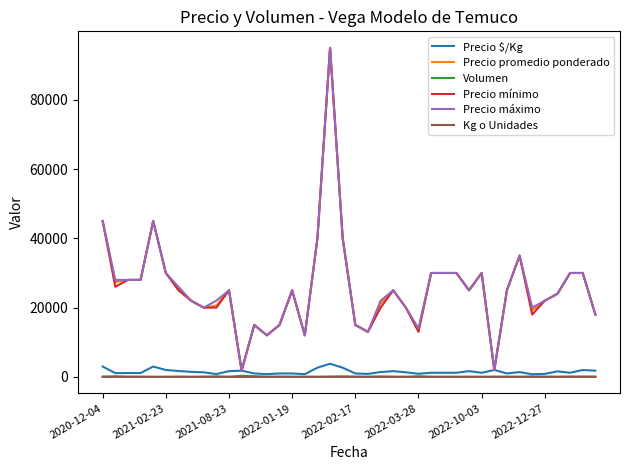

What is the maximum value shown in the chart?

95000